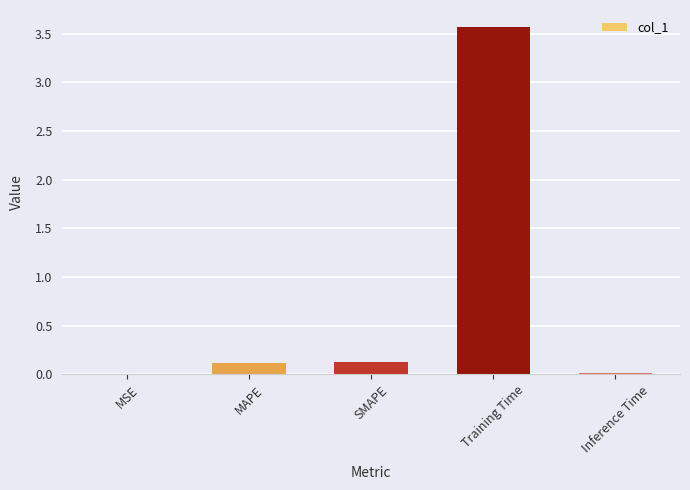

The value at Training Time is 5.7. True or false?

False